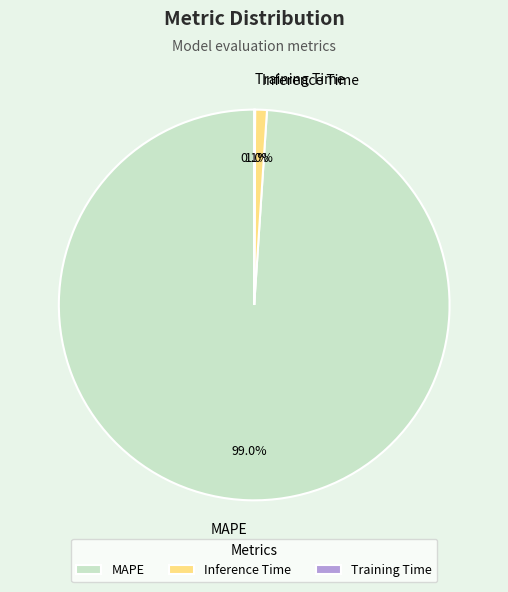

To the nearest percent, what is the average slice percentage?

33%